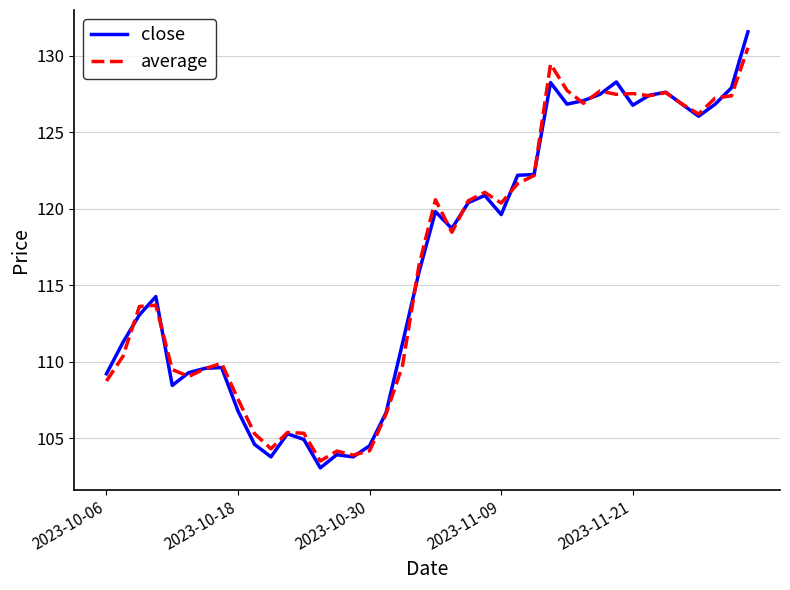

What is the minimum value shown in the chart?

103.1